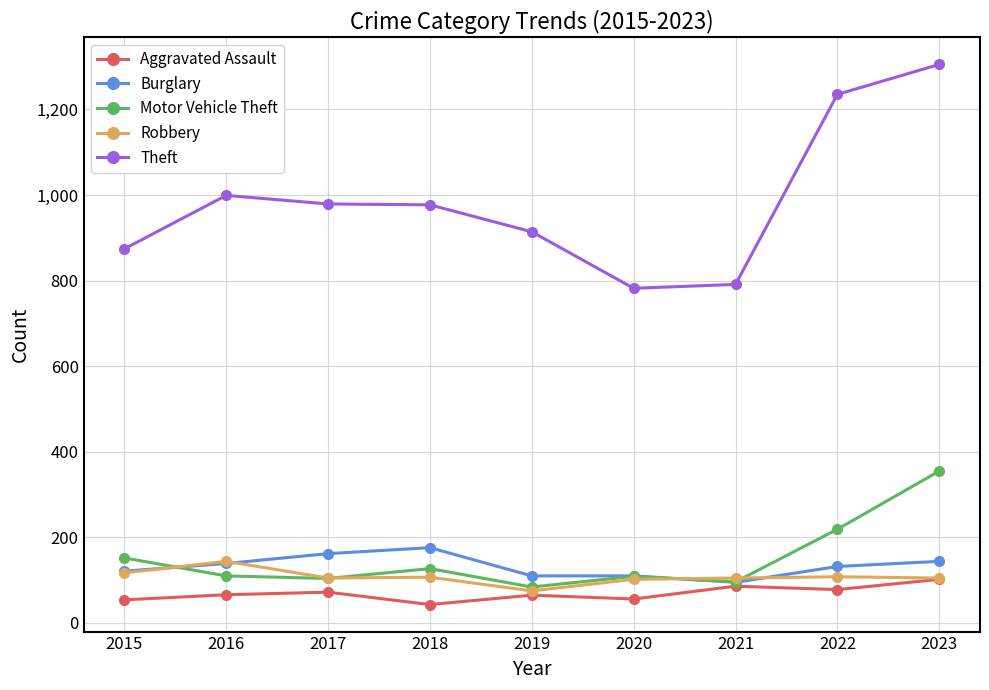

What is the spread (max minus min) of values at 2016?

933